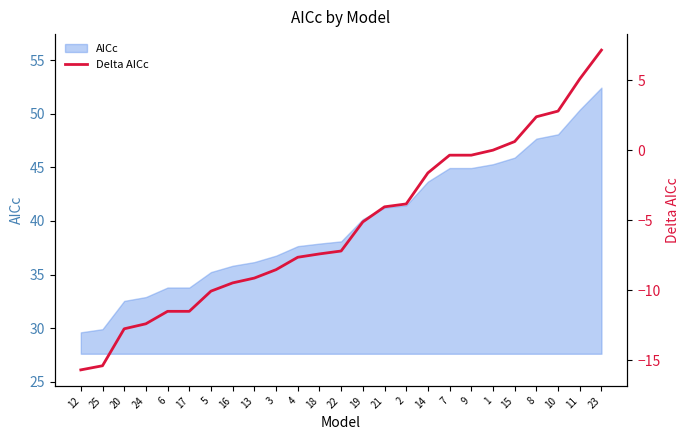

What is the greatest value displayed?

7.2